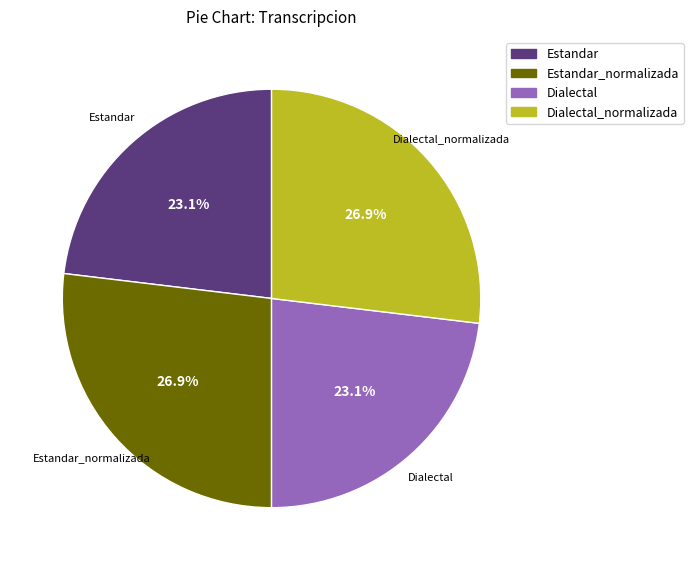

What is the ratio of the value at Dialectal_normalizada to the value at Estandar?

1.2